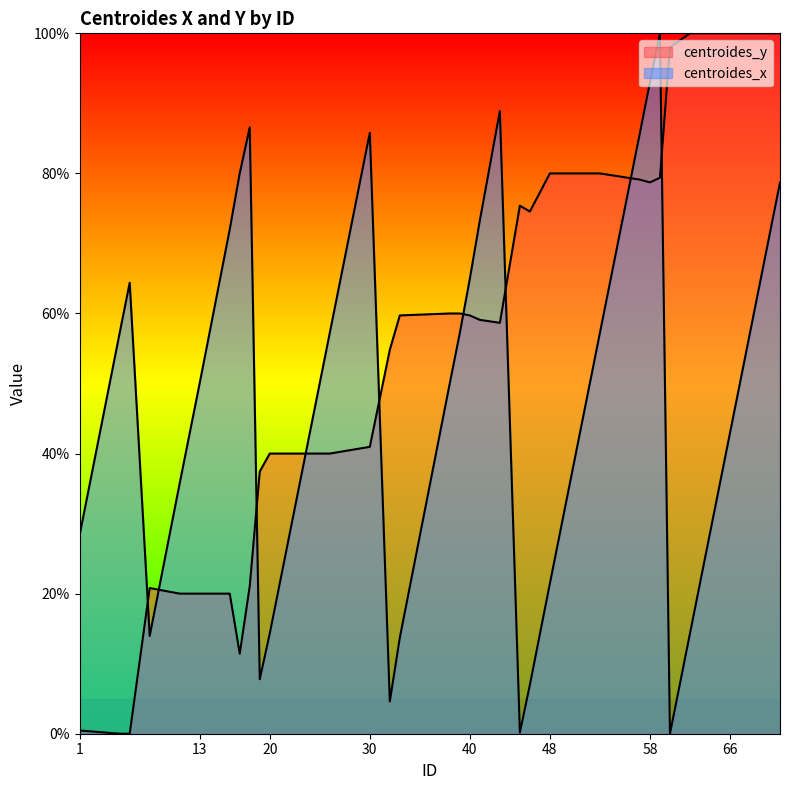

How many times do centroides_y and centroides_x cross each other?

9